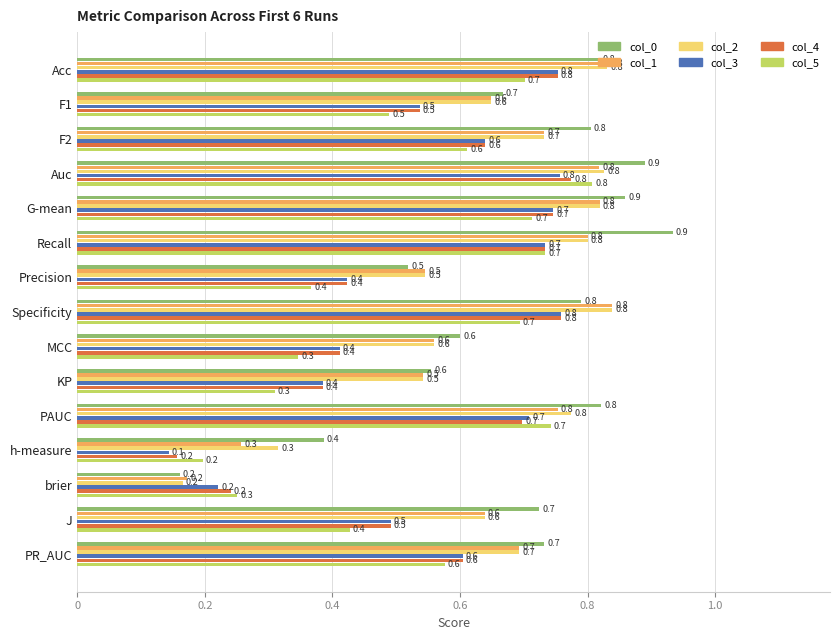

What is the average value of the col_4 series?

0.6